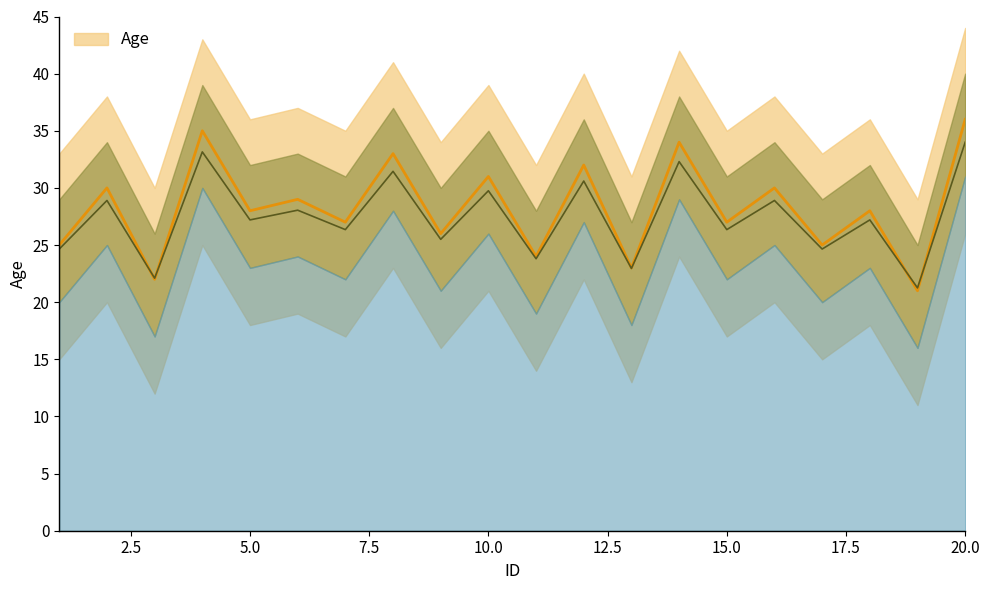

What is the value of the 14th point from the left?

34